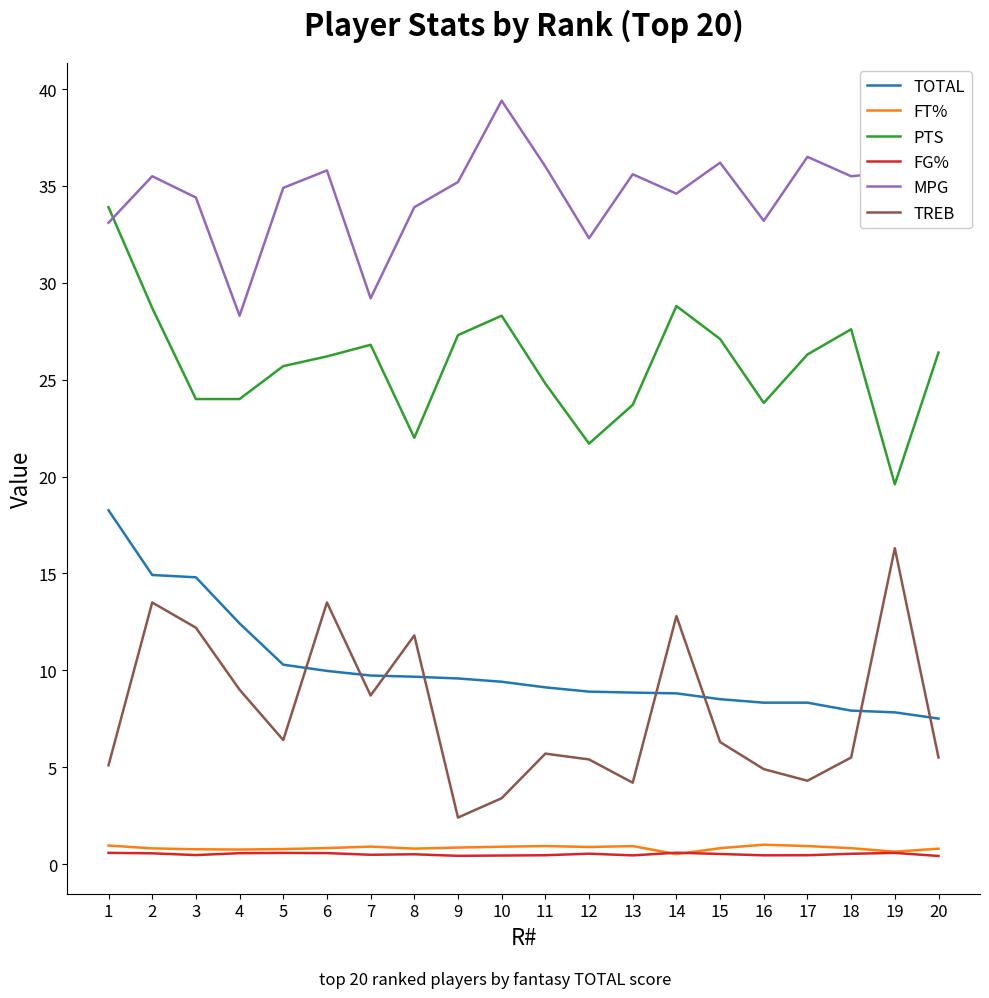

What is the highest value of the FT% series?

1.0